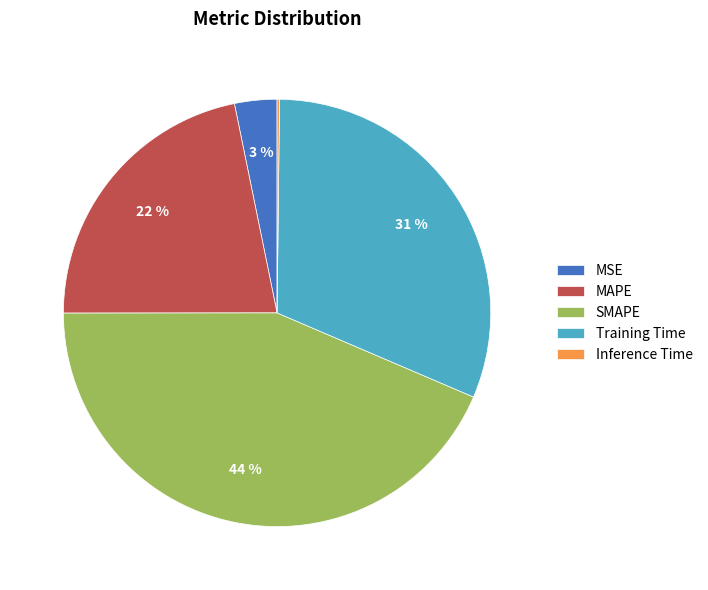

True or false: MSE accounts for 3% of the total.

True